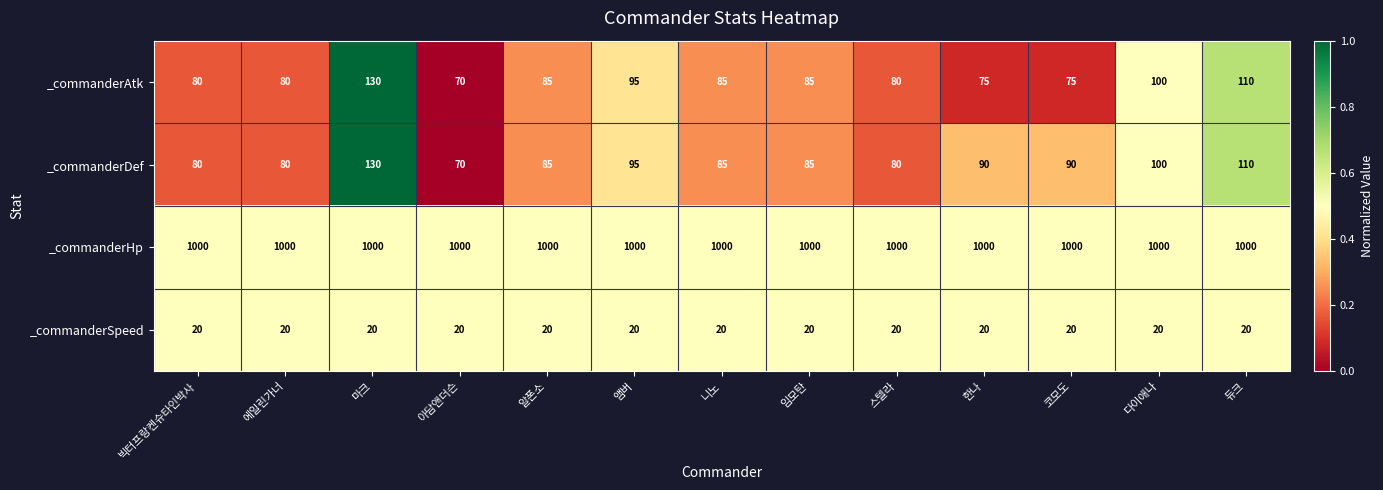

Is it true that _commanderAtk equals 55 at 니노?

False